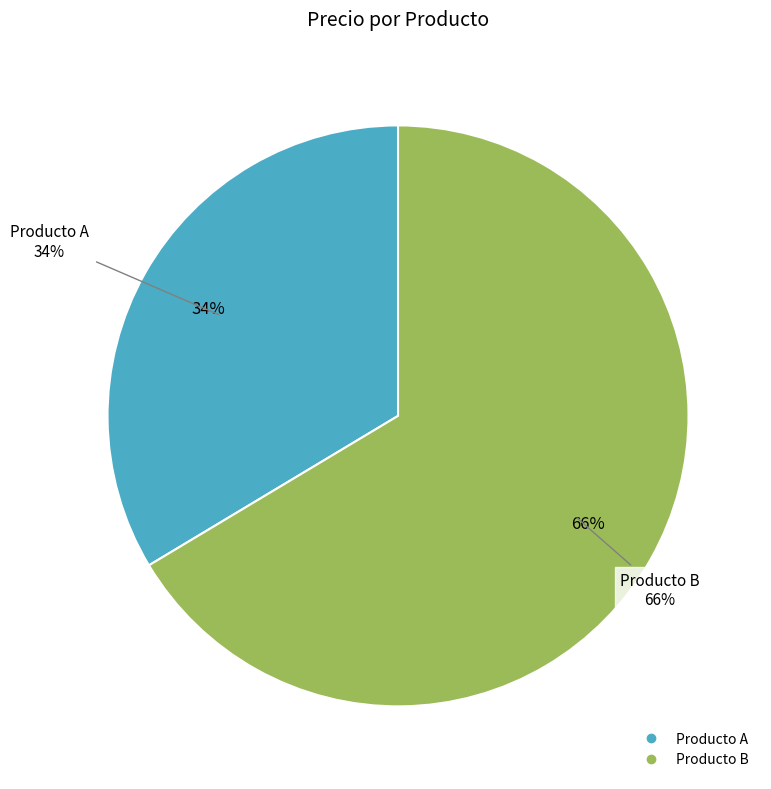

What is the ratio of the value at Producto A to the value at Producto B?

0.5